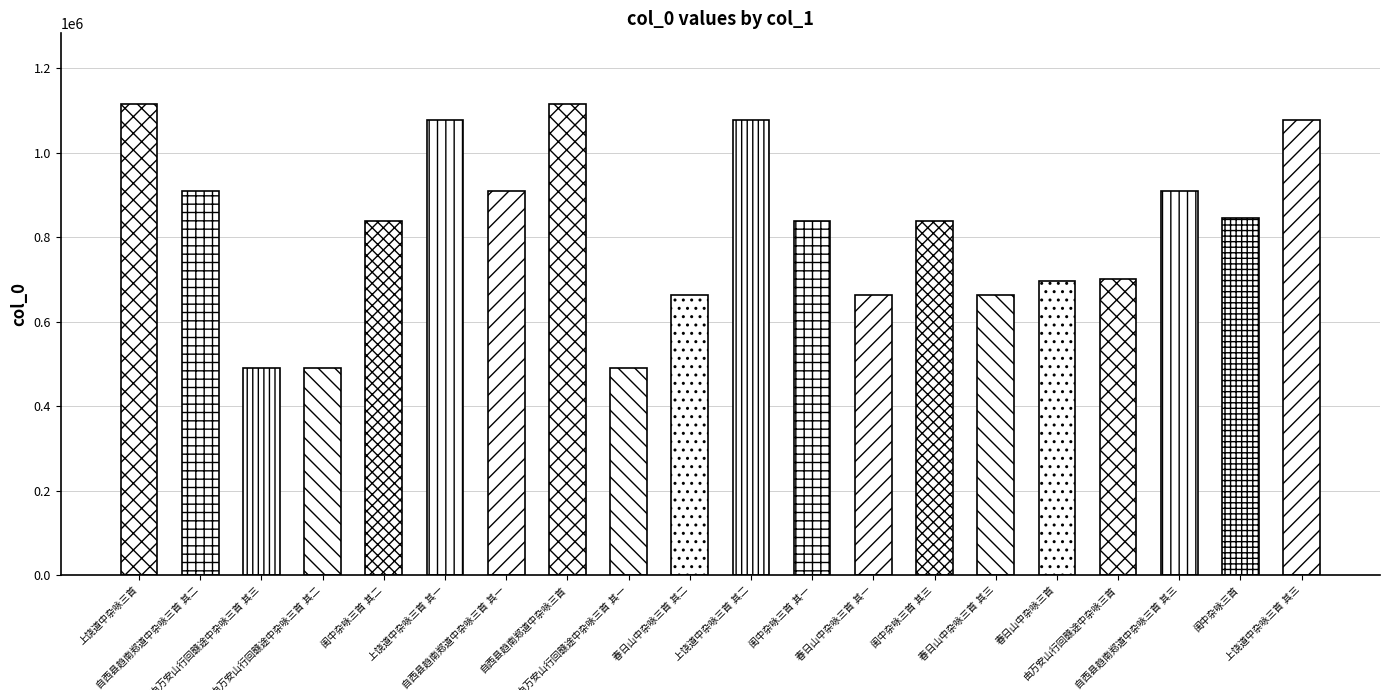

What is the label of the 7th bar from the right?

闺中杂咏三首 其三